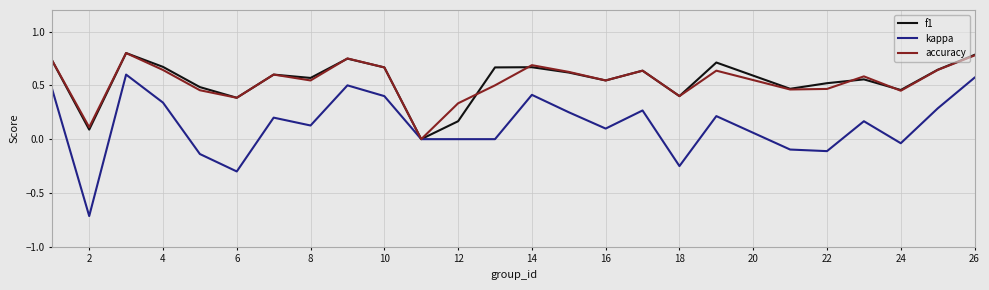

Which series has the largest range (max minus min)?

kappa